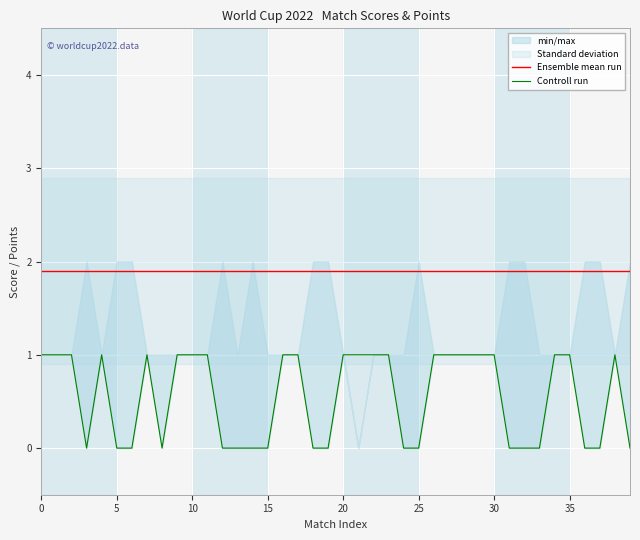

True or false: Controll run and Ensemble mean run intersect in this chart.

False